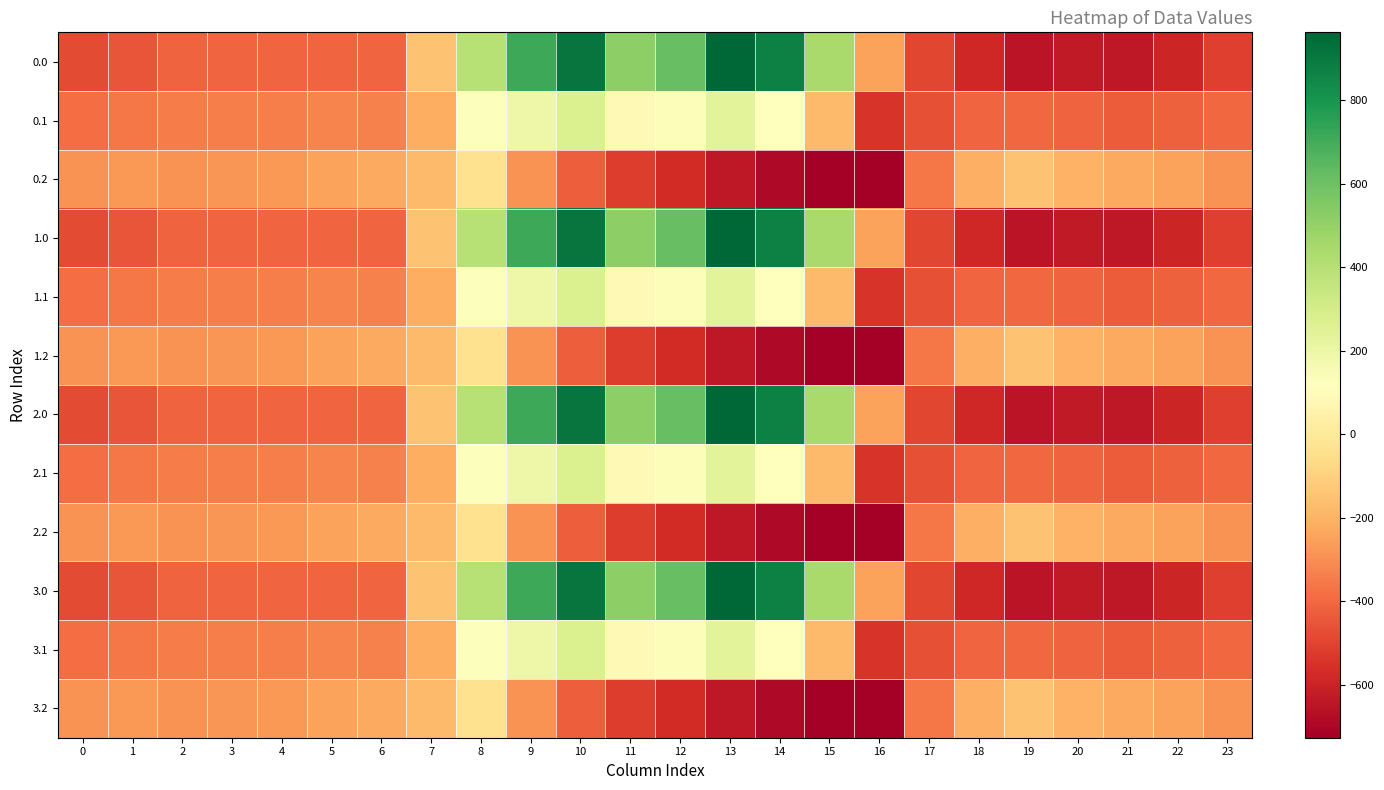

What is the minimum value shown in the chart?

-726.6